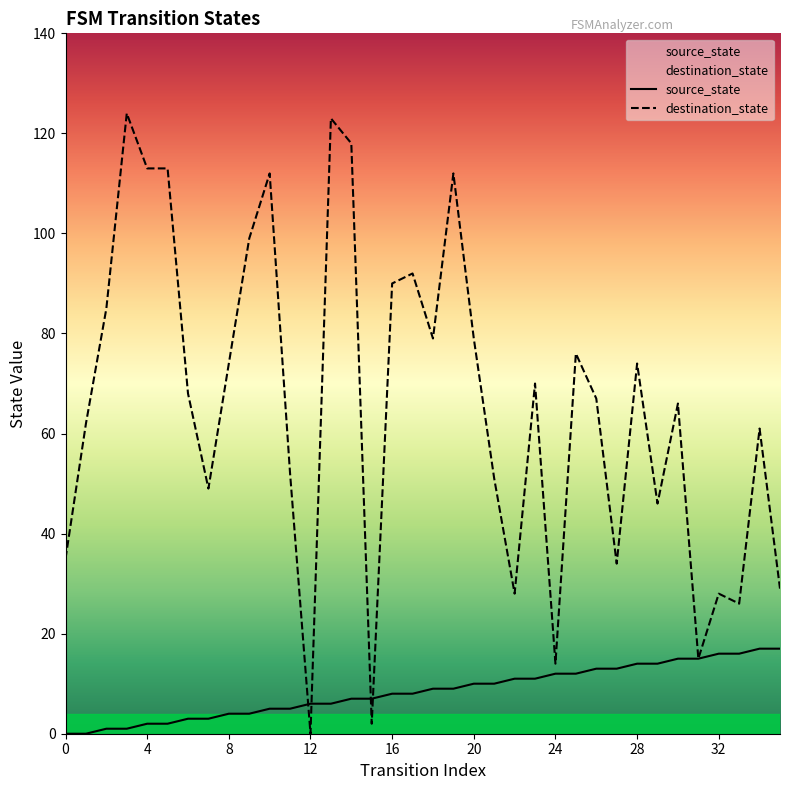

Reading right to left, extract all data points from this chart.

source_state: 17	17	16	16	15	15	14	14	13	13	12	12	11	11	10	10	9	9	8	8	7	7	6	6	5	5	4	4	3	3	2	2	1	1	0	0
destination_state: 29	61	26	28	15	66	46	74	34	67	76	14	70	28	51	79	112	79	92	90	2	118	123	0	52	112	99	74	49	68	113	113	124	85	62	35